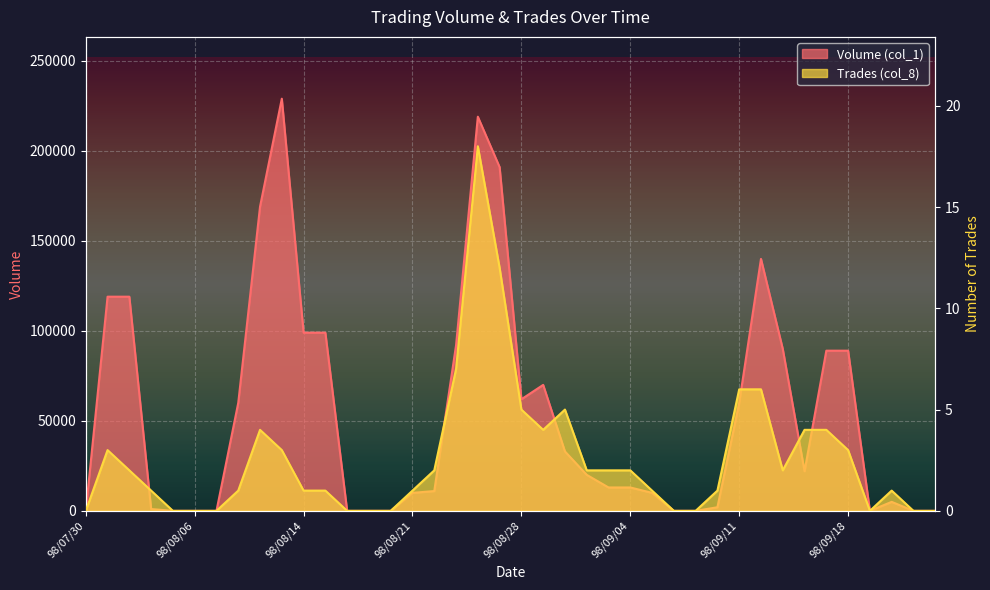

At which category is the sum across all series the highest?

98/08/13